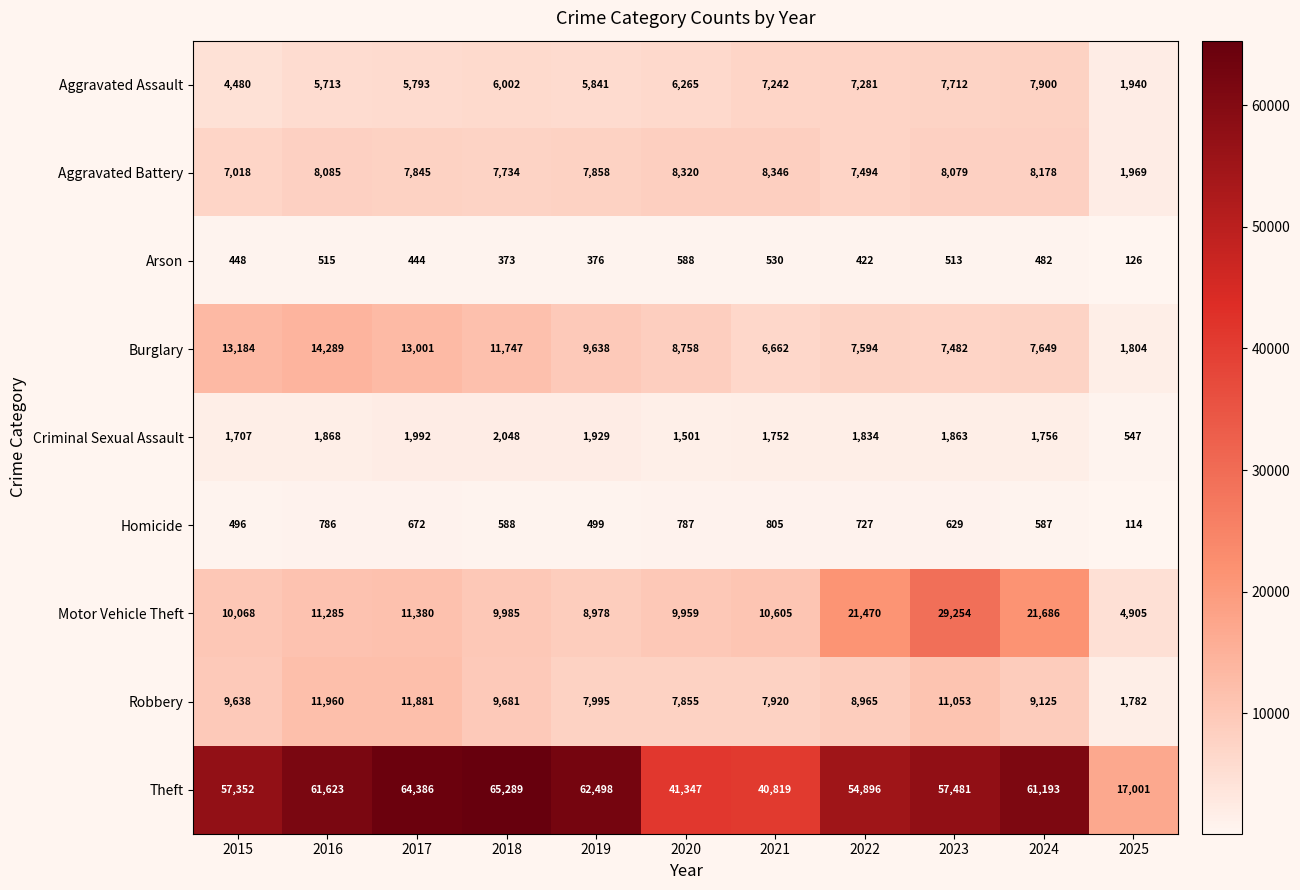

At which category is the sum across all series the highest?

2023